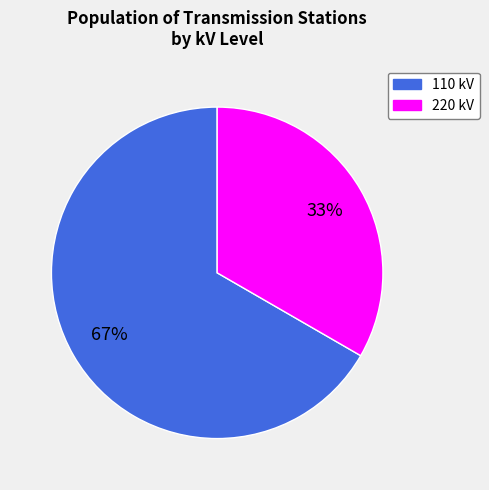

To the nearest percent, what is the average slice percentage?

50%